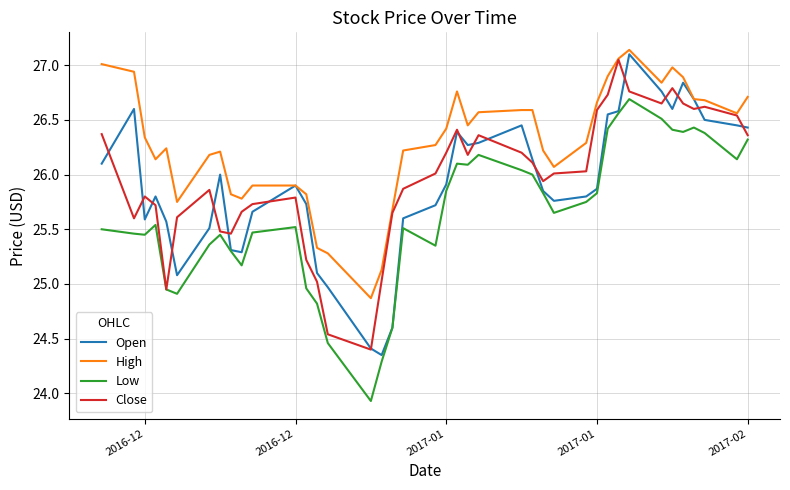

Which series has the largest total across all categories?

High